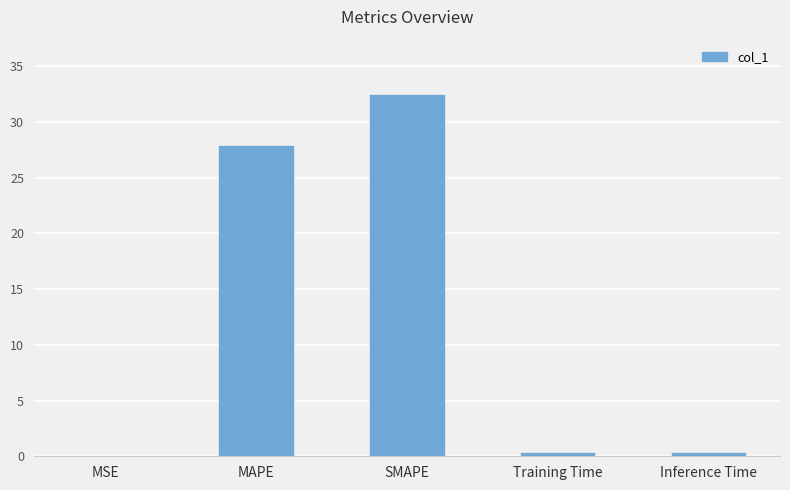

What is the average value?

12.3